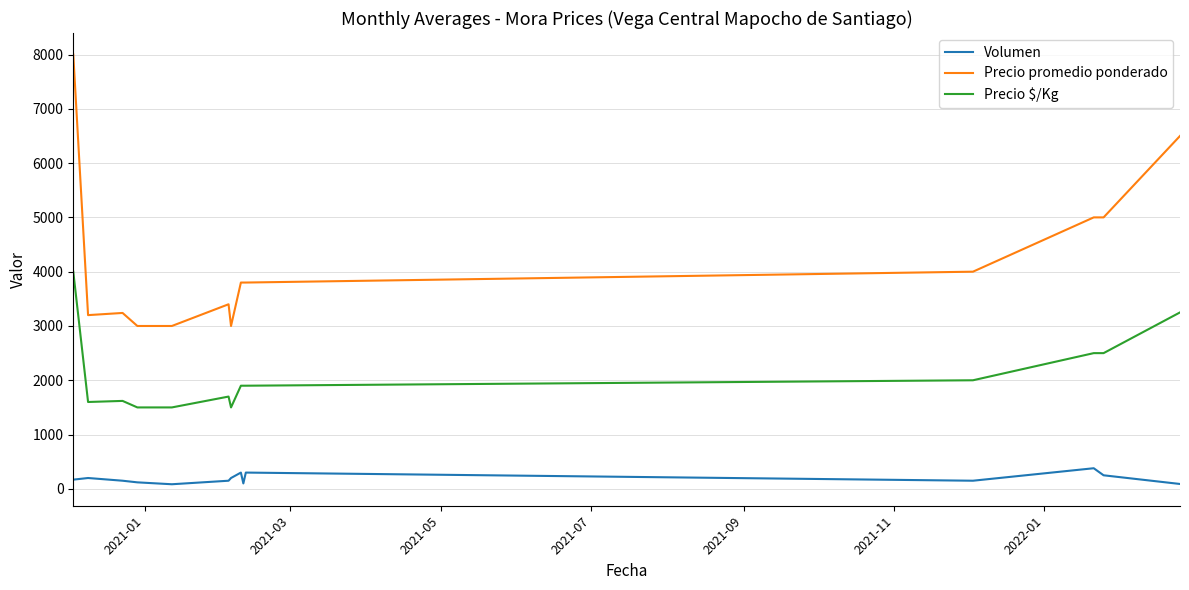

Rank the series by their average value, from lowest to highest.

Volumen, Precio $/Kg, Precio promedio ponderado